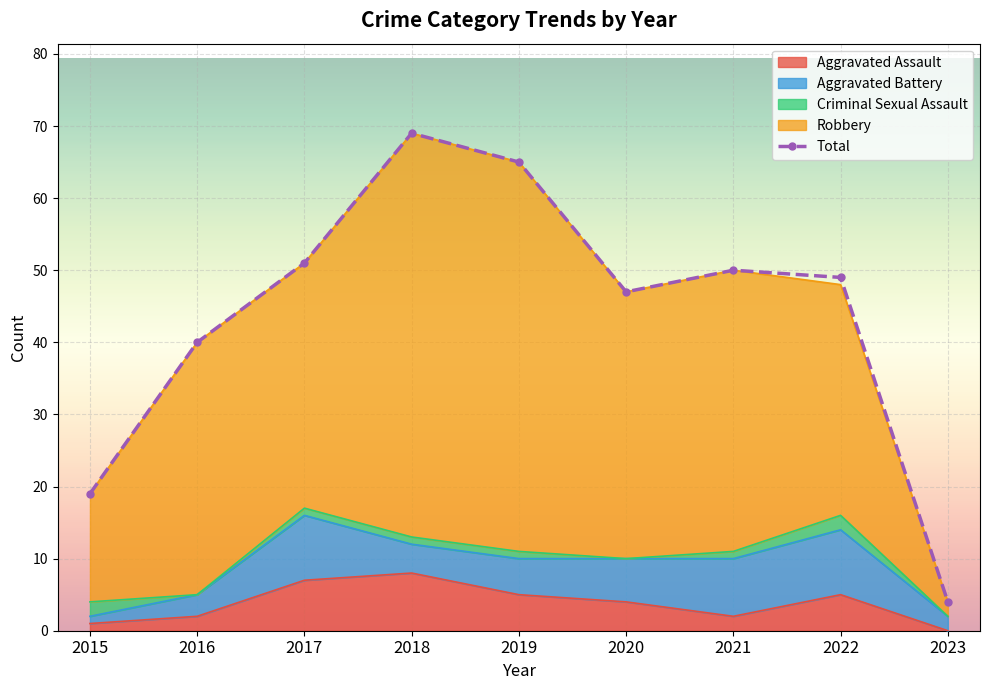

List the labels in order of value, smallest first.

2023, 2015, 2016, 2020, 2022, 2021, 2017, 2019, 2018